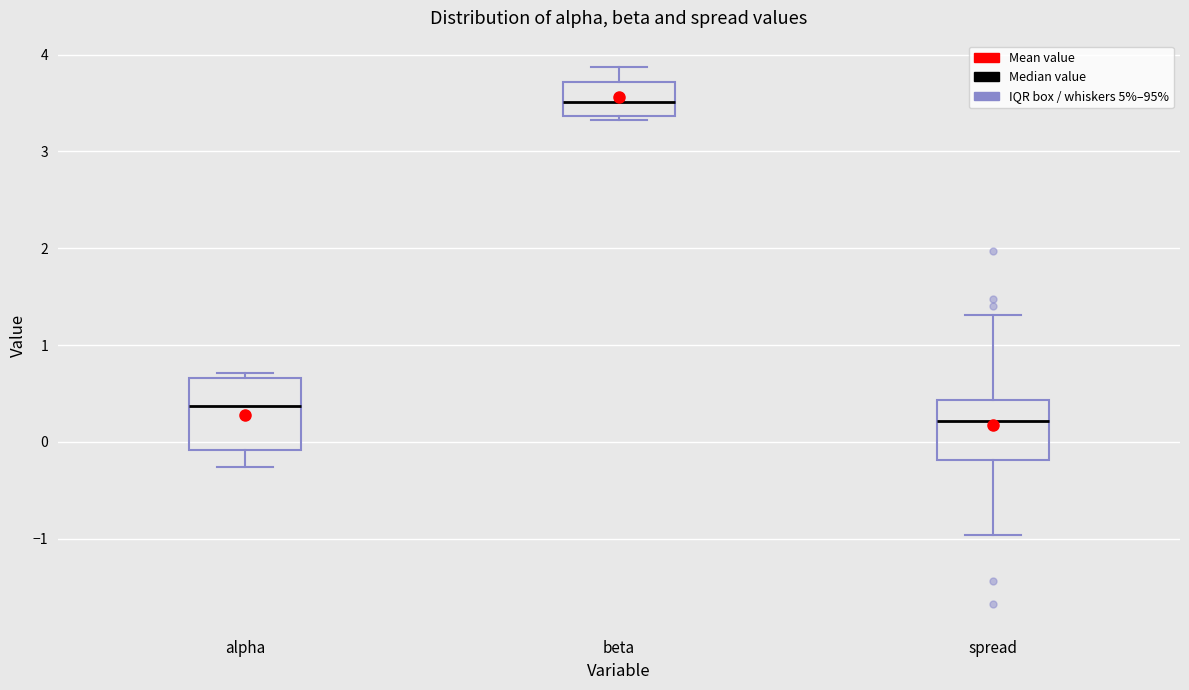

Comparing the boxes themselves (not the whiskers), which one is the tallest?

alpha